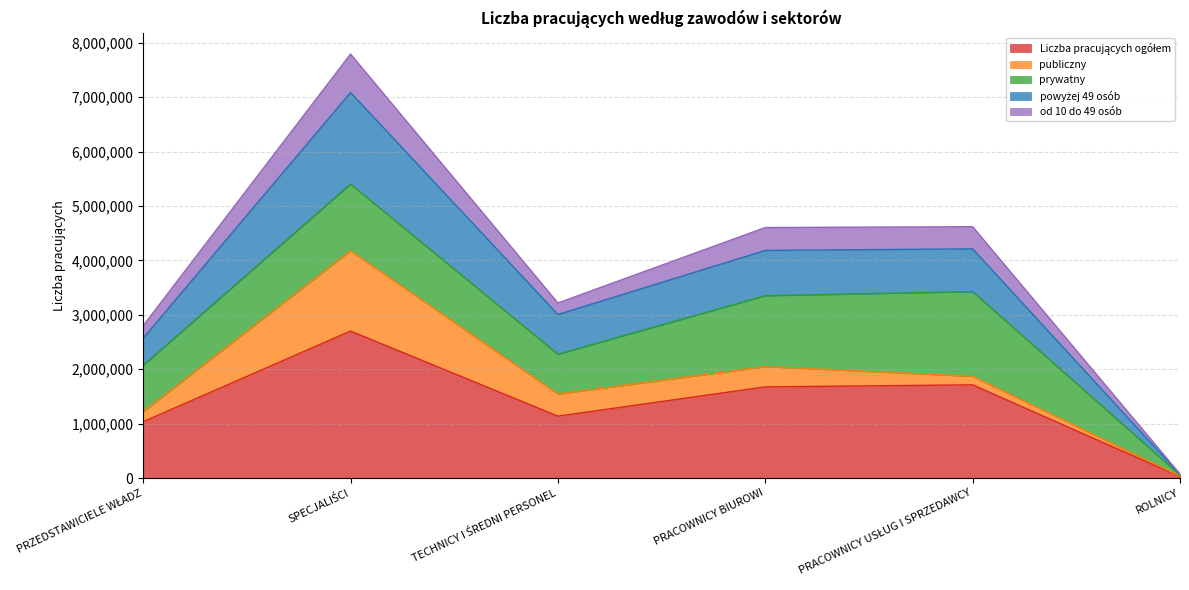

At which category does the chart reach its peak across all series?

SPECJALIŚCI